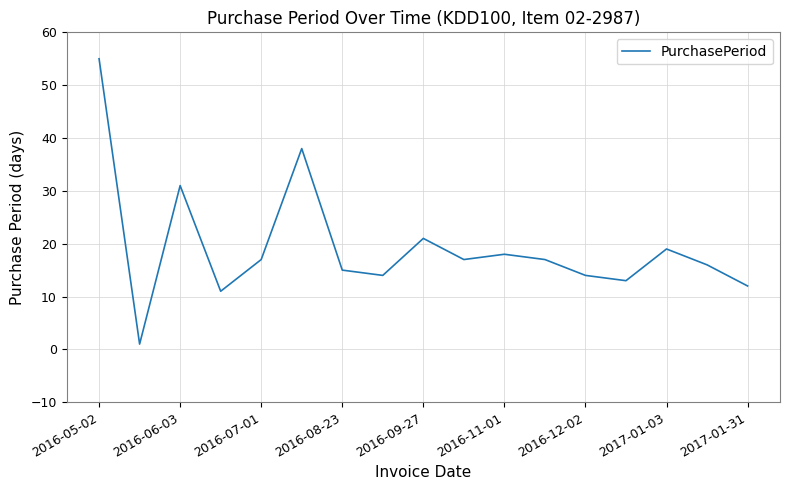

What is the greatest value displayed?

55